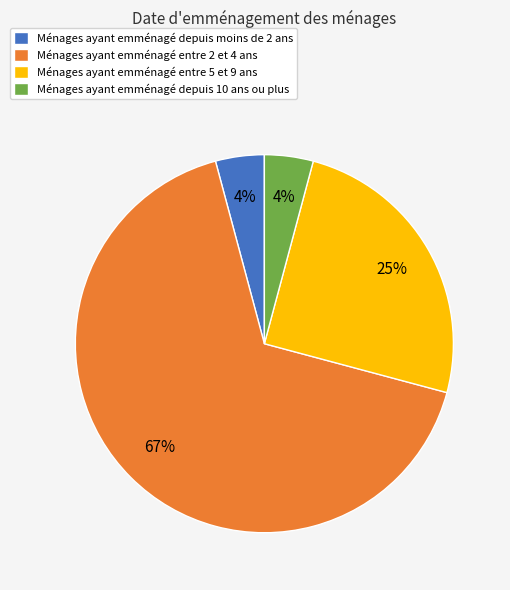

The Ménages ayant emménagé entre 5 et 9 ans slice represents 19% of the pie. True or false?

False